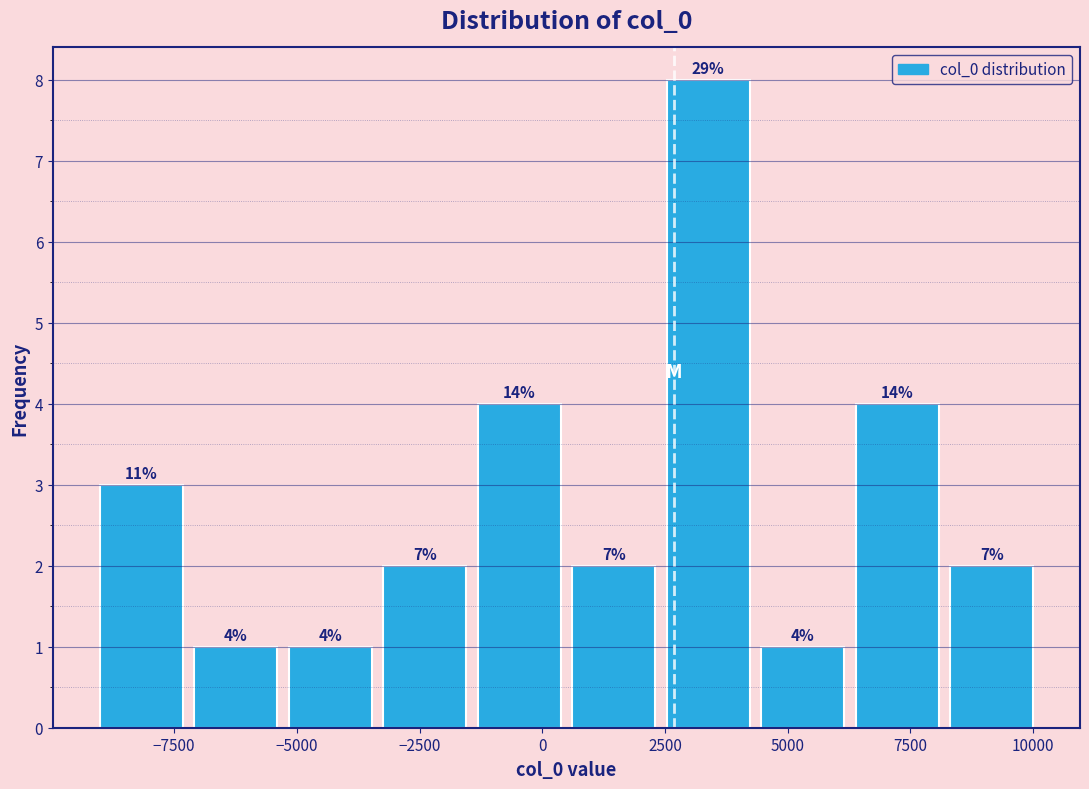

Read against the x-axis, roughly where is the centre of the tallest bar?

3500